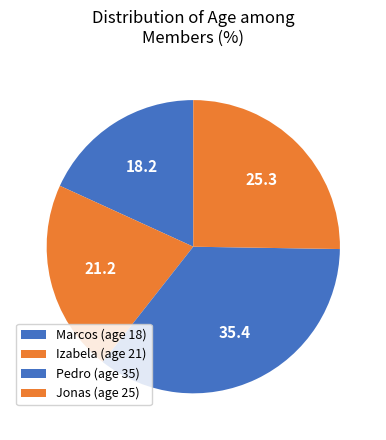

How many segments does this pie chart have?

4